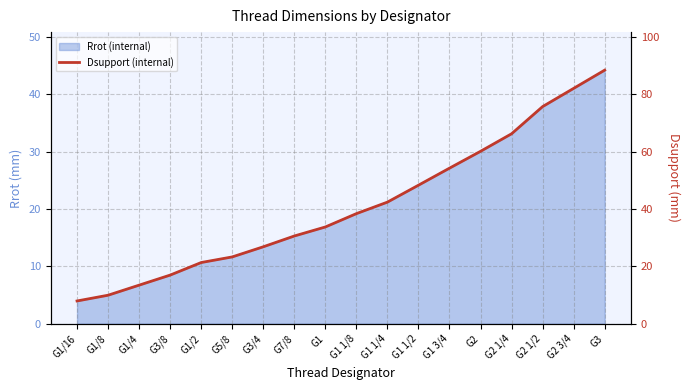

True or false: the data has more than 2 interior local peaks.

False